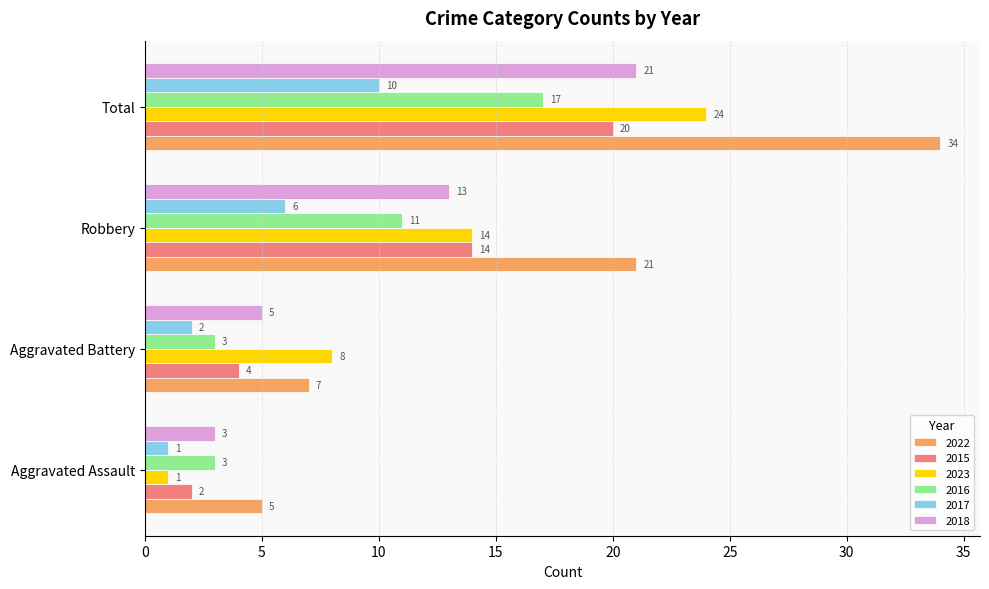

What is the minimum value shown in the chart?

1